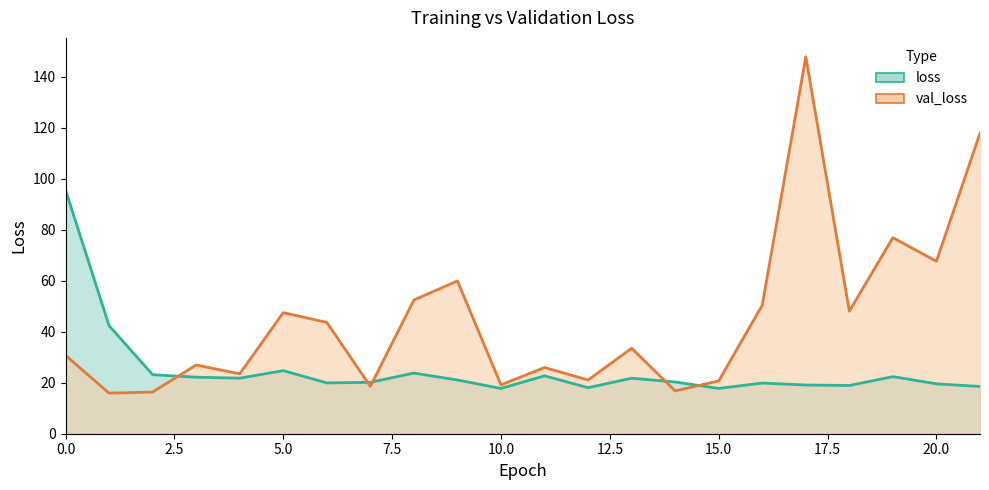

What is the difference between the maximum and minimum values in the loss series?

77.9